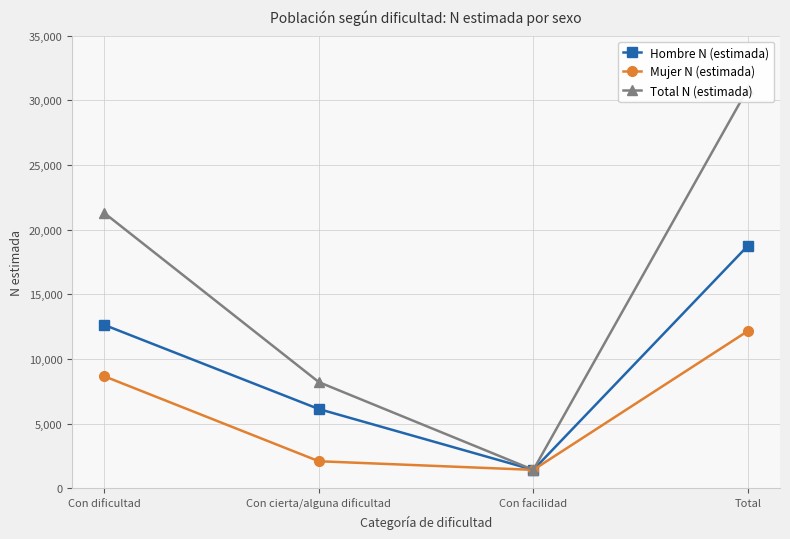

How many categories are shown in the chart?

4